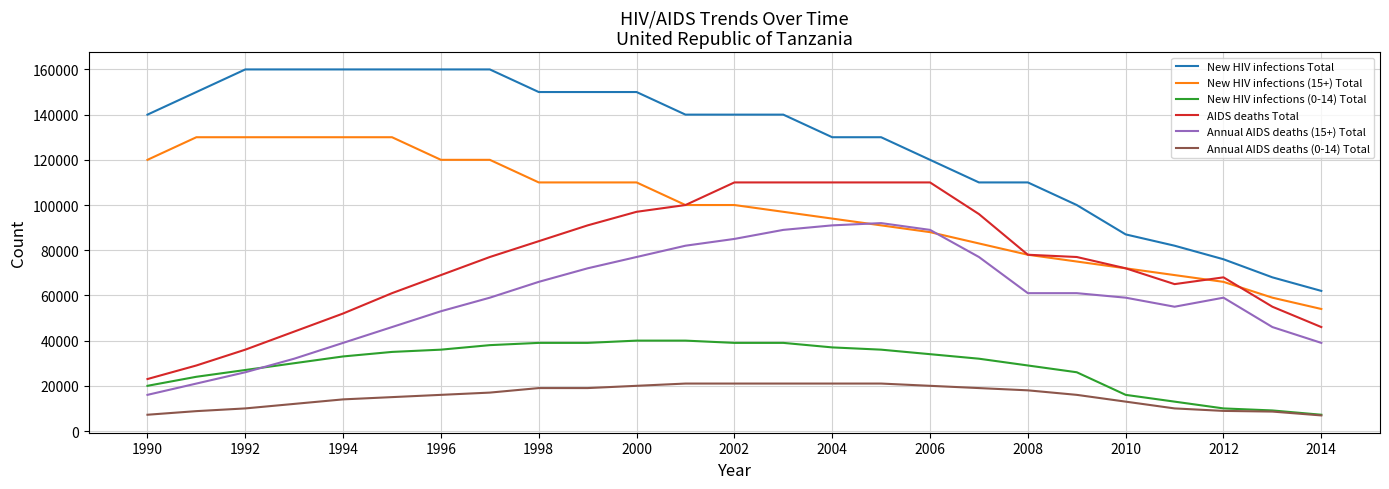

Does the chart display data point markers on the line(s)?

No